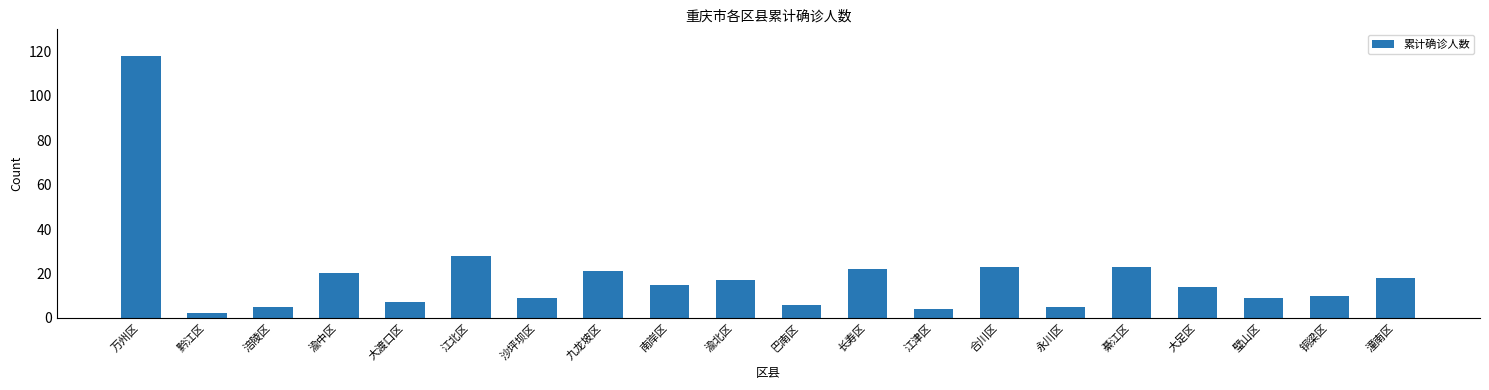

Which has a higher value, 渝北区 or 江津区?

渝北区